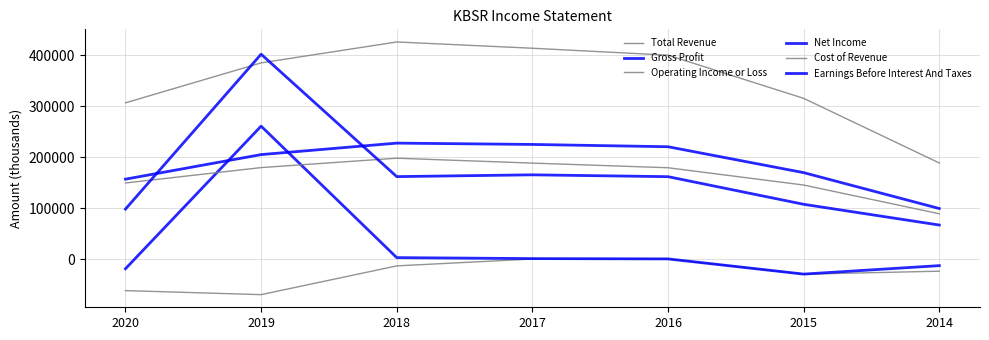

Is the value of Net Income at 2015 greater than the value of Total Revenue at 2019?

No